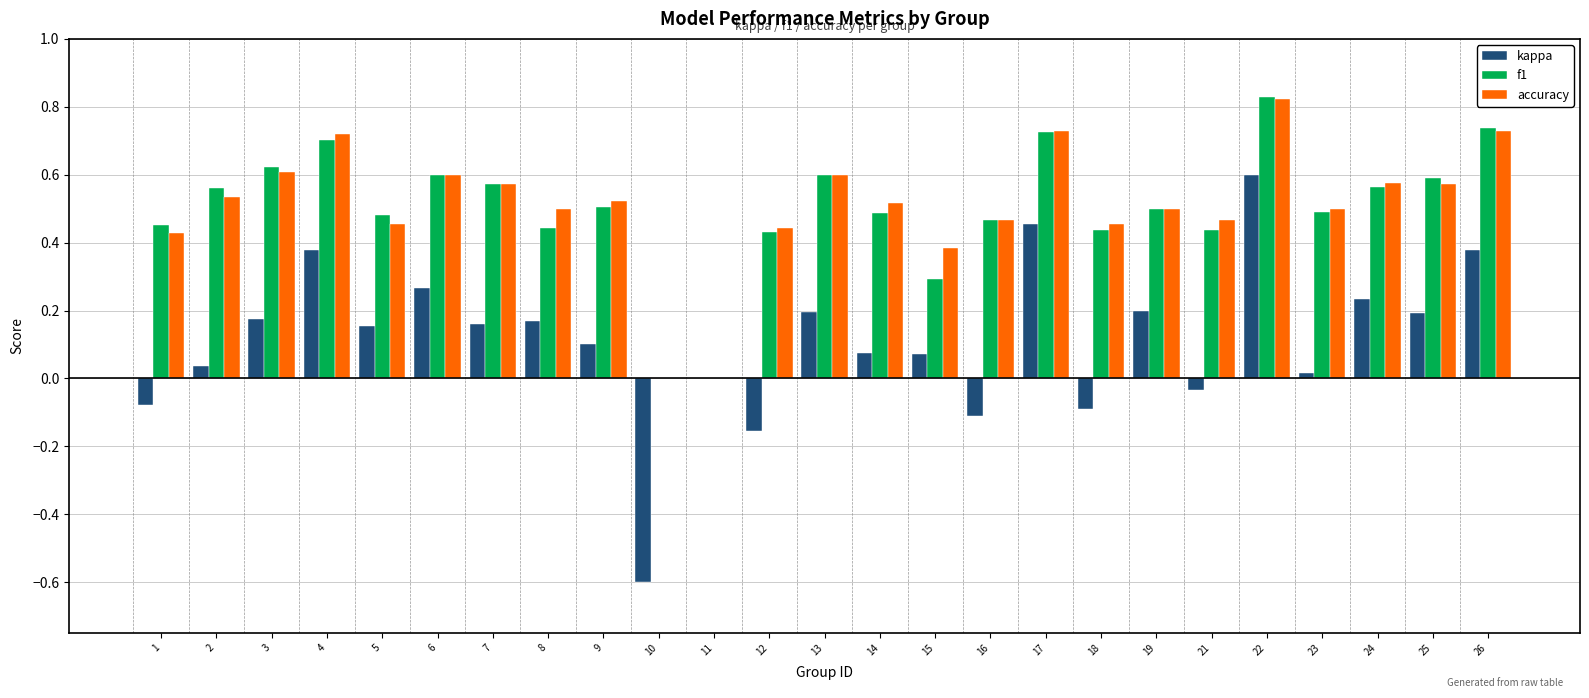

What are all the series names shown in the legend?

kappa, f1, accuracy